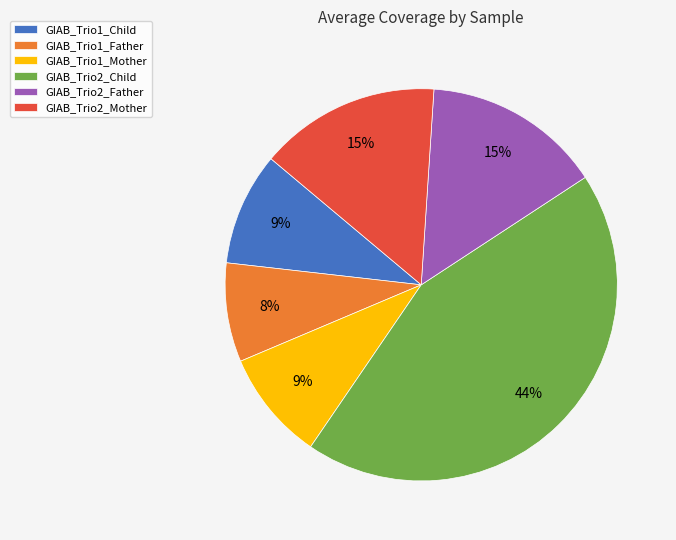

True or false: GIAB_Trio2_Father accounts for 15% of the total.

True